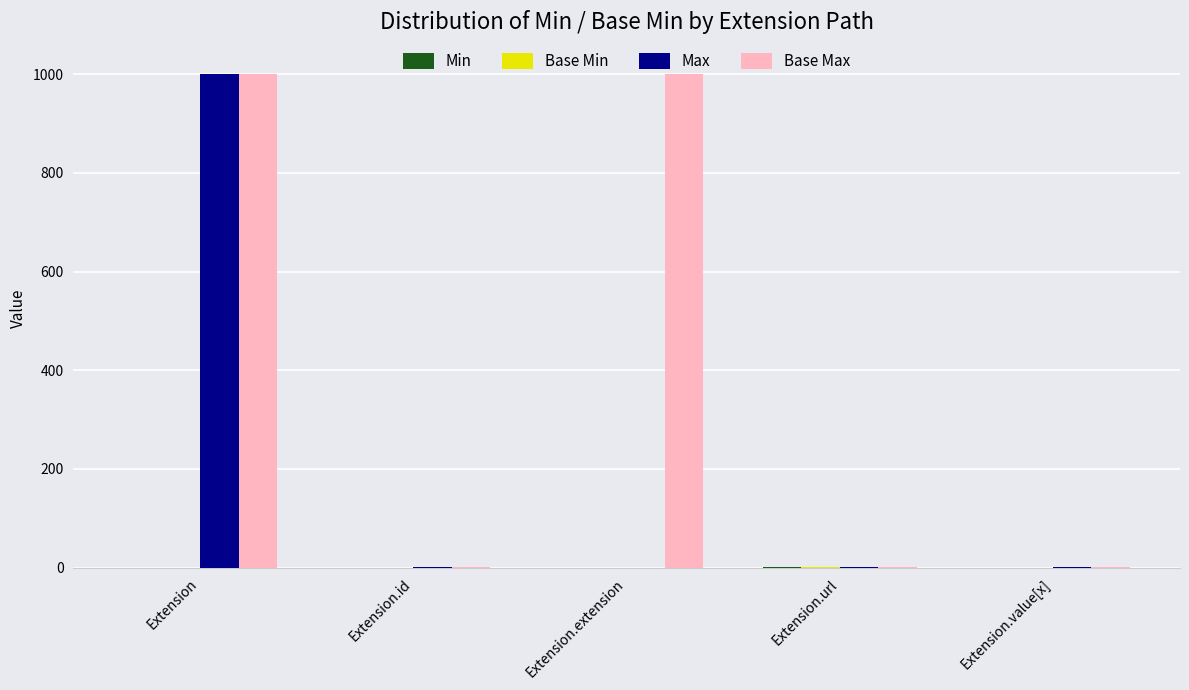

What is the average value of the Max series?

200